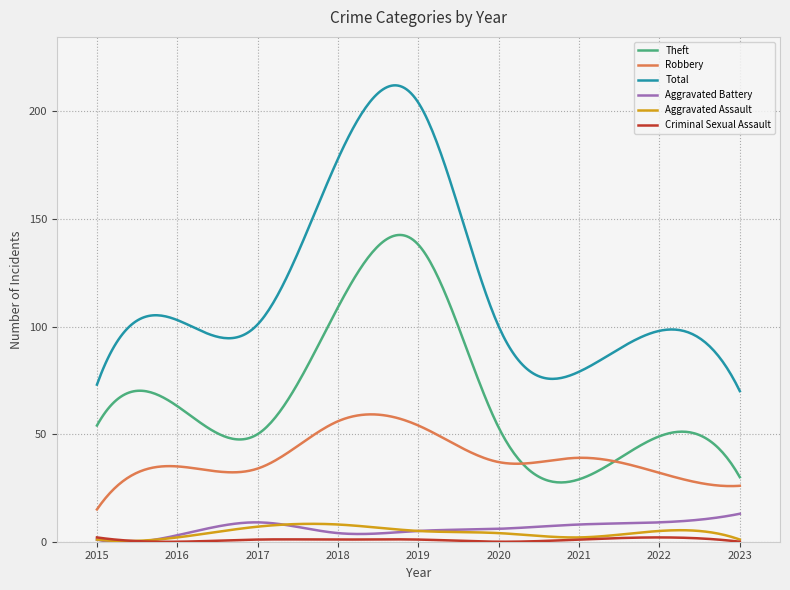

True or false: Robbery and Total cross at least once.

False